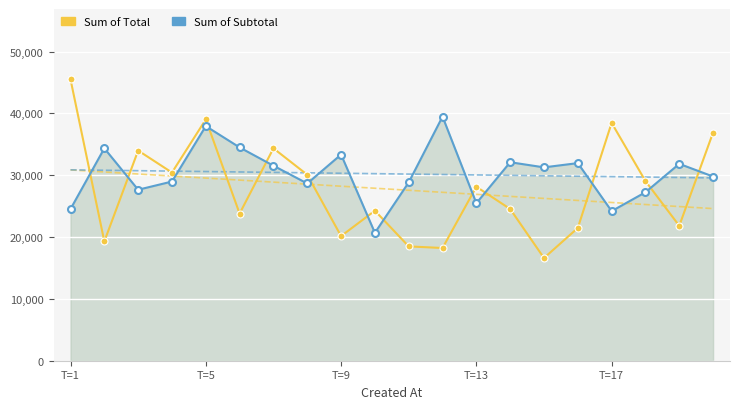

The Sum of Total series shows 8183.0 at 9. True or false?

False